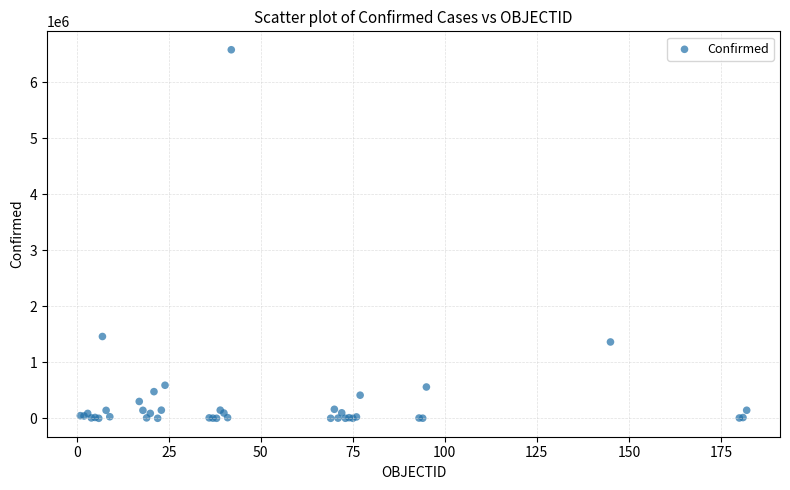

What Y value in the scatter plot is closest to 3288660?

1459832